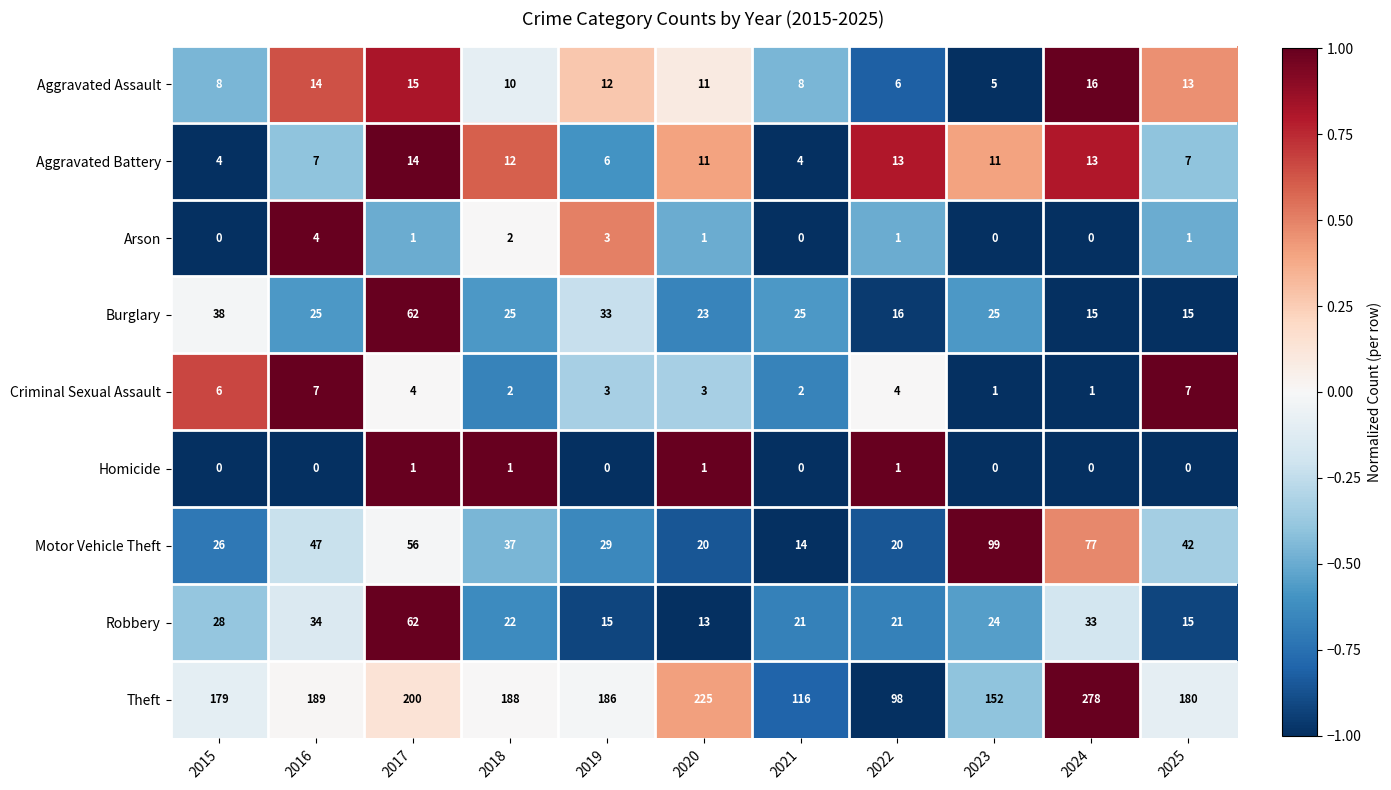

At which label does Arson first exceed 1?

2016